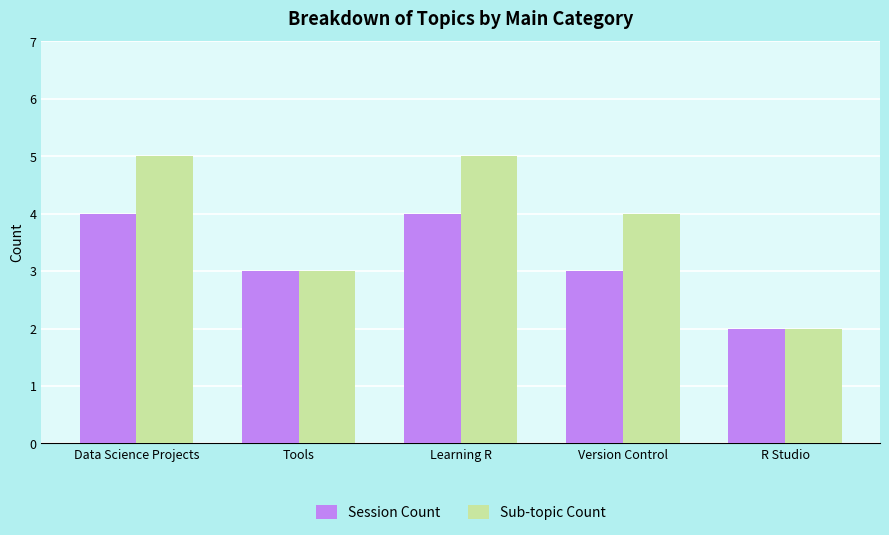

Reading left to right, extract all data points from this chart.

Session Count: Data Science Projects=4	Tools=3	Learning R=4	Version Control=3	R Studio=2
Sub-topic Count: Data Science Projects=5	Tools=3	Learning R=5	Version Control=4	R Studio=2